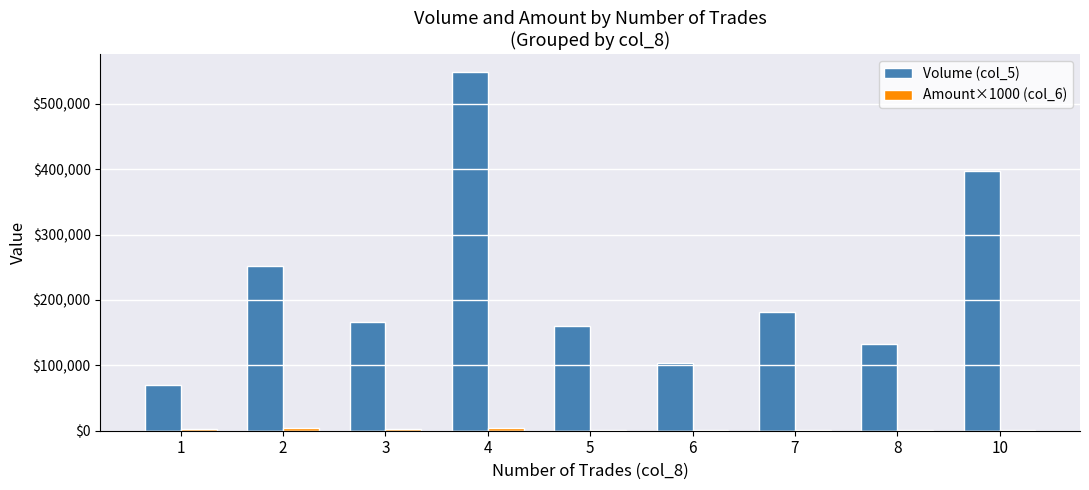

The Volume (col_5) series shows 277544 at 7. True or false?

False